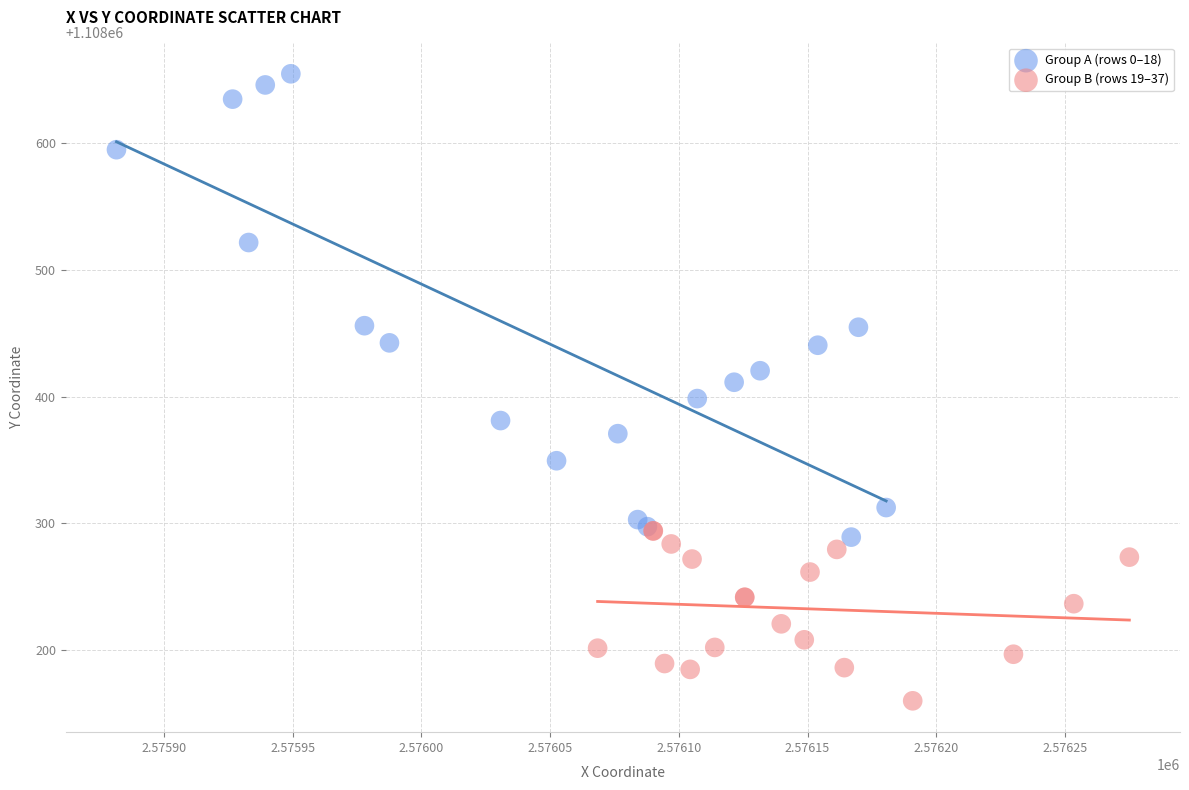

Which series contains the highest Y value?

Group A (rows 0–18)